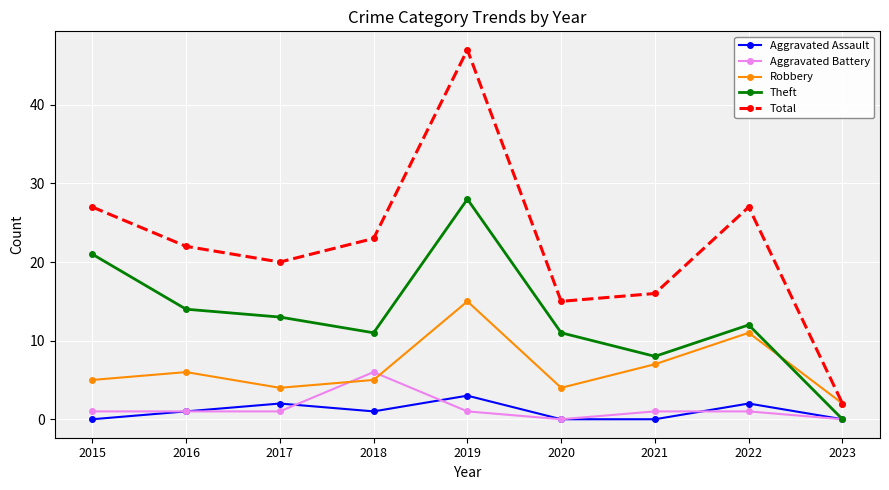

True or false: Aggravated Battery has a value of 1 at 2015.

True